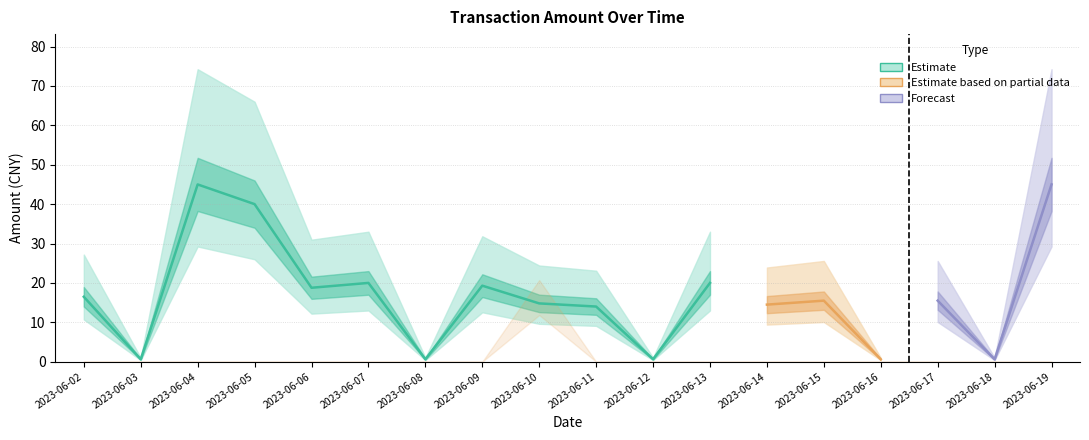

True or false: Amount (CNY) and Refund (CNY) intersect in this chart.

False